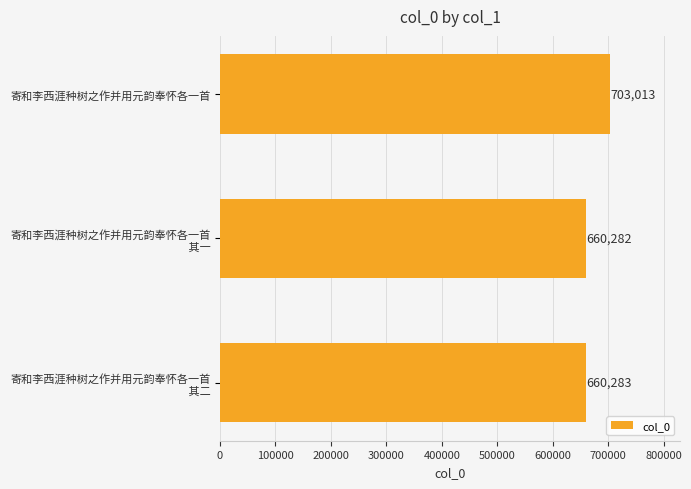

The chart shows a value of 703013 at 寄和李西涯种树之作并用元韵奉怀各一首. True or false?

True